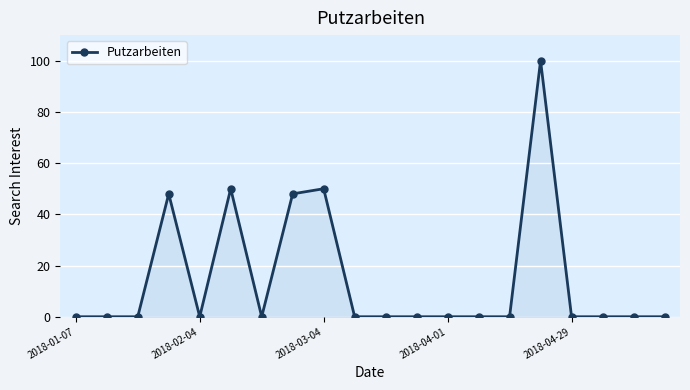

What is the greatest value displayed?

100